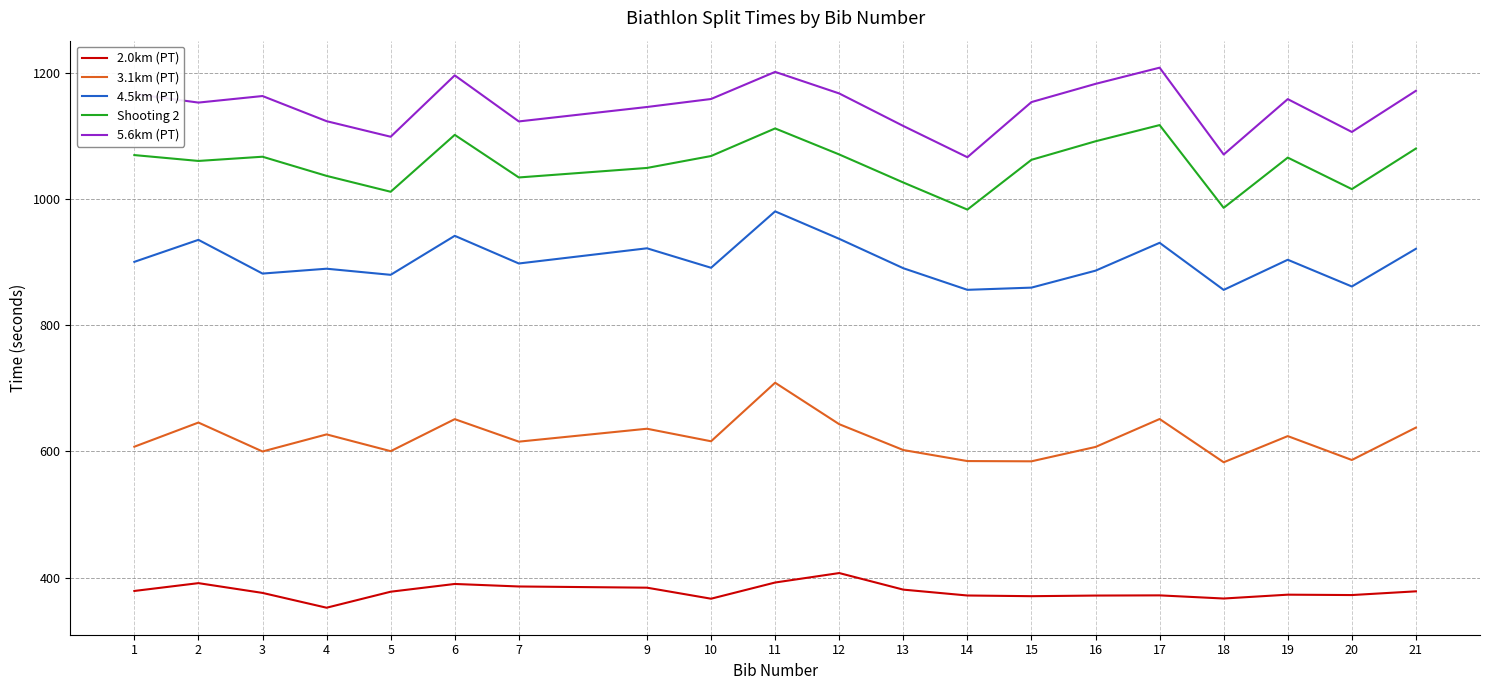

True or false: 2.0km (PT) and 3.1km (PT) intersect in this chart.

False